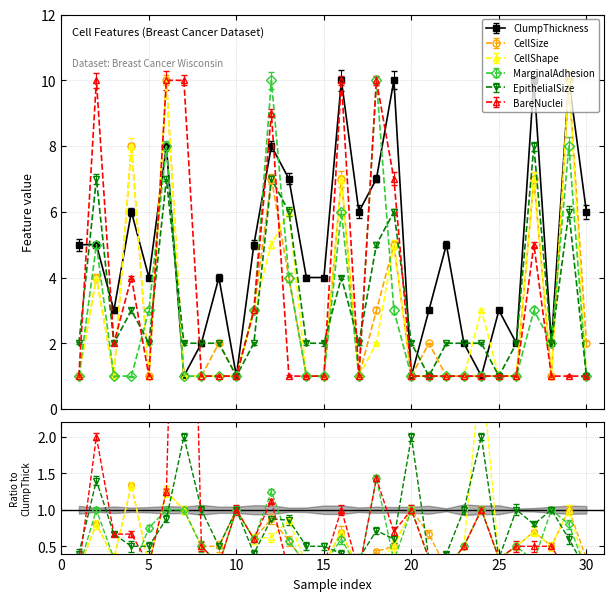

Which has a higher value, 12 or 17?

12